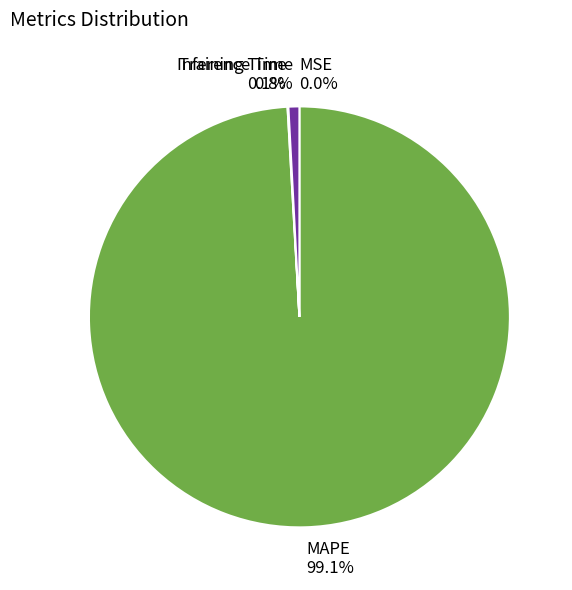

True or false: Training Time accounts for 1% of the total.

False